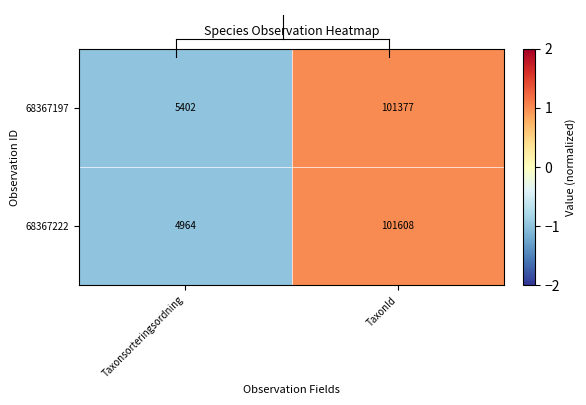

Reading left to right, list all the values displayed in this chart.

68367197: 5402	101377
68367222: 4964	101608